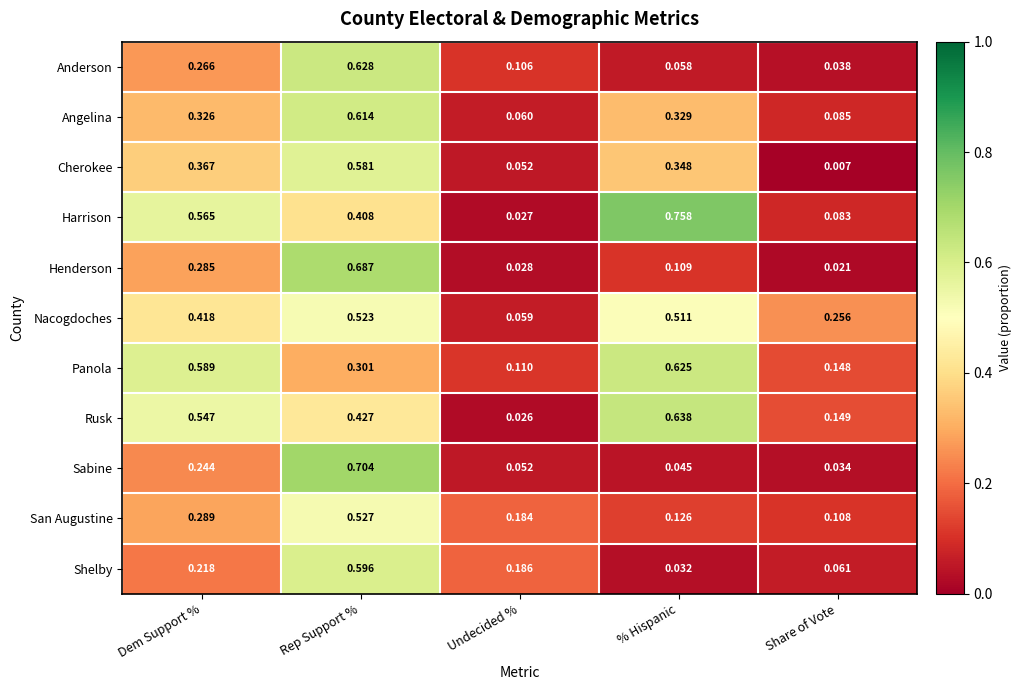

Which label corresponds to the largest value in the chart?

% Hispanic